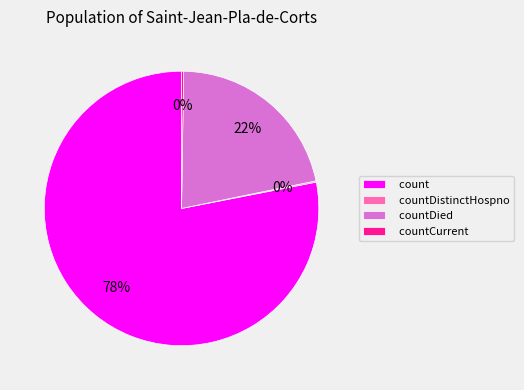

To the nearest percent, what is the average slice percentage?

25%